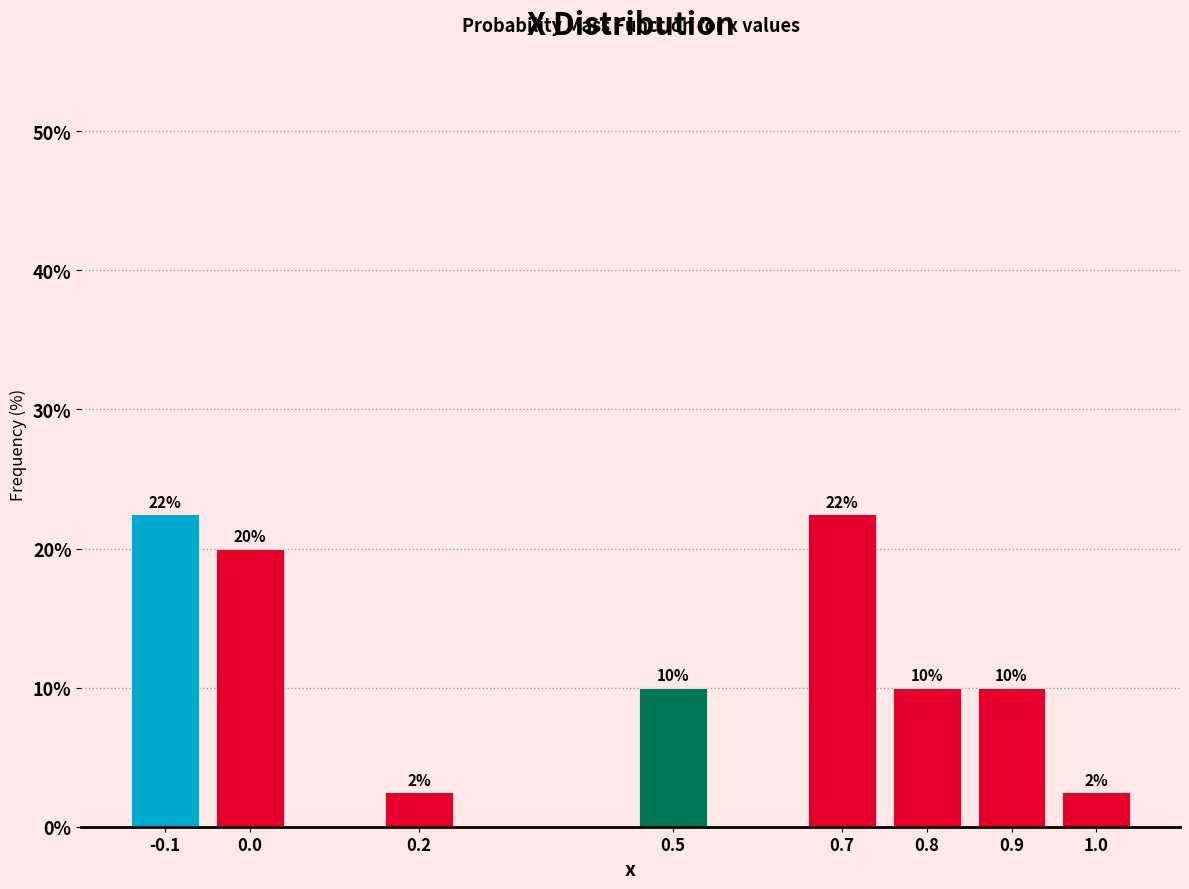

What position from the left is 0.2?

3